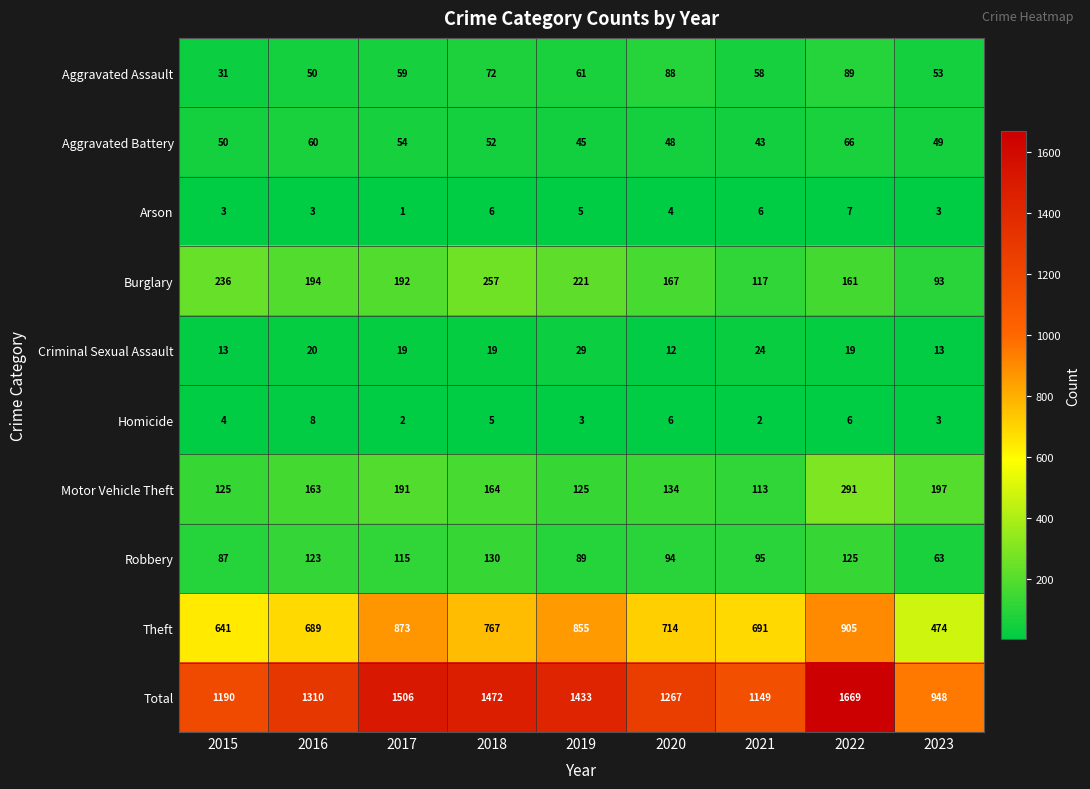

What is the difference between the maximum and minimum values in the Criminal Sexual Assault series?

17